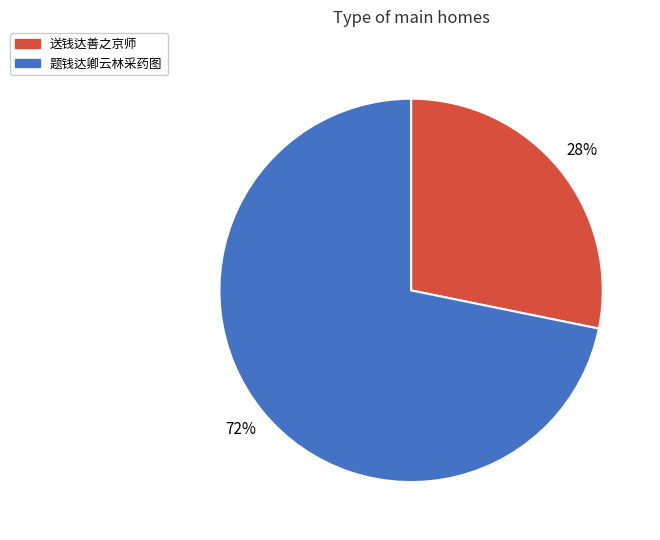

To the nearest percent, what percentage of the pie is 题钱达卿云林采药图?

72%